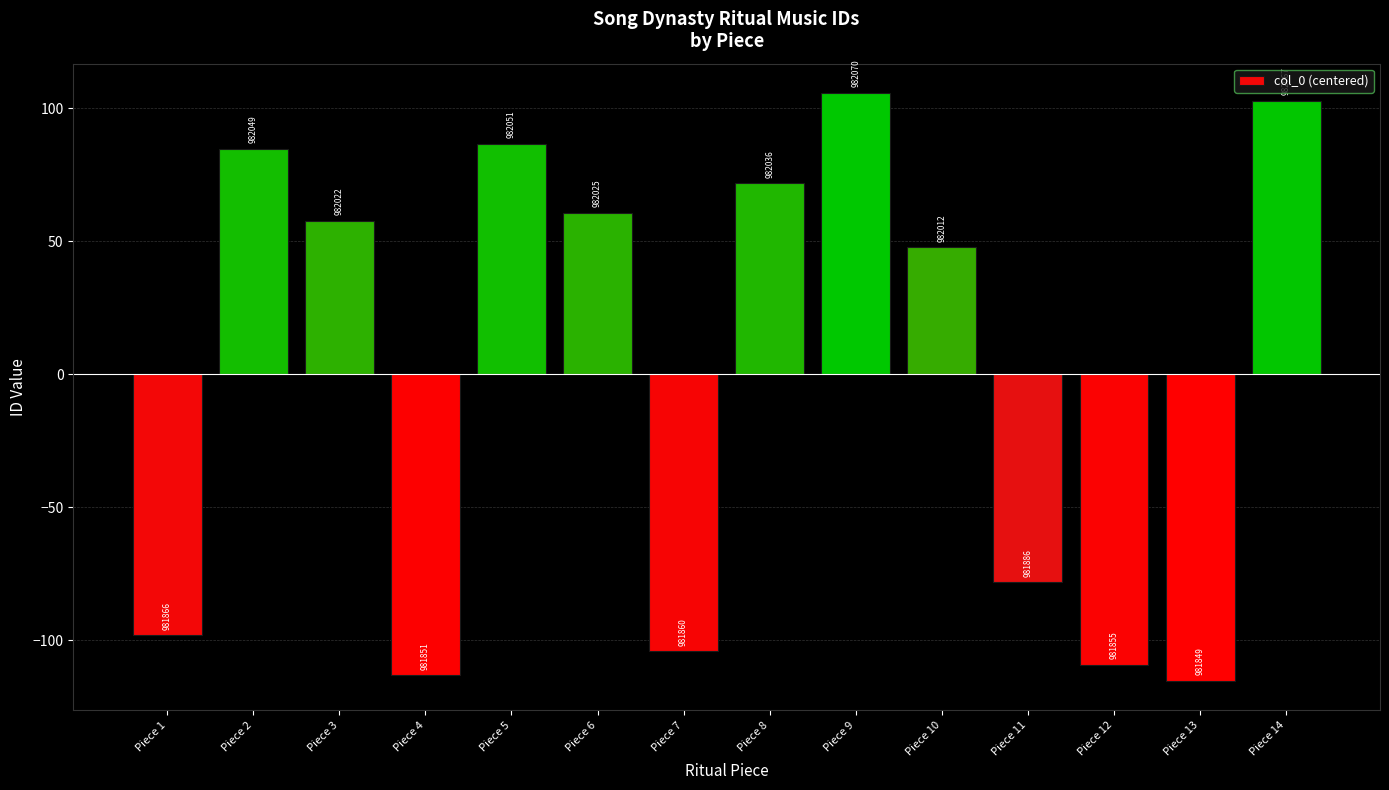

Are the bars horizontal?

No